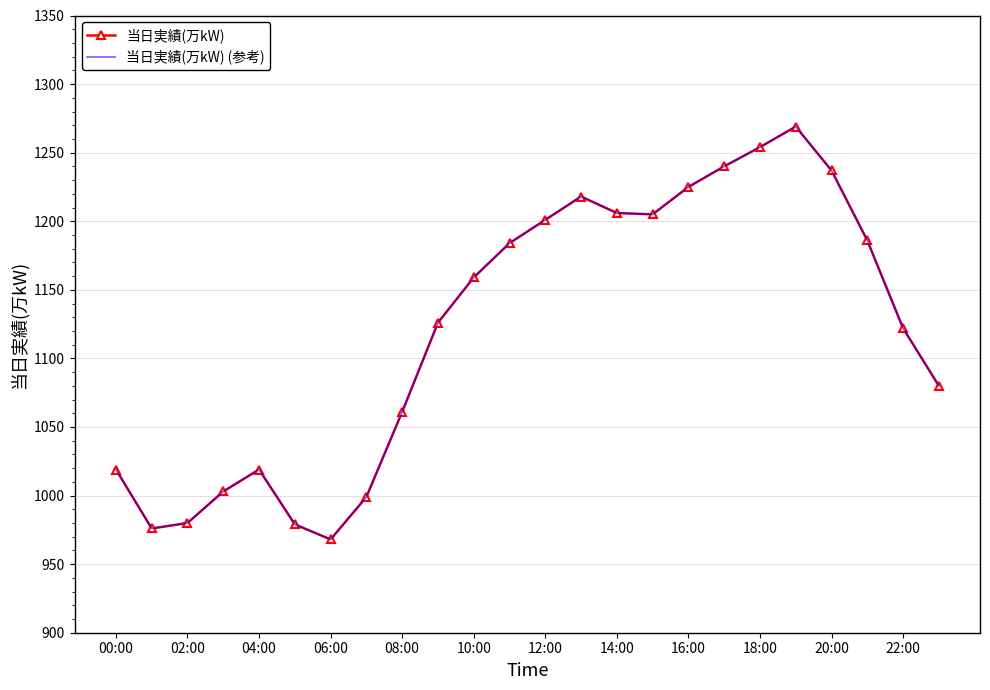

How many values in the 当日実績(万kW) (参考) series exceed 1159?

11